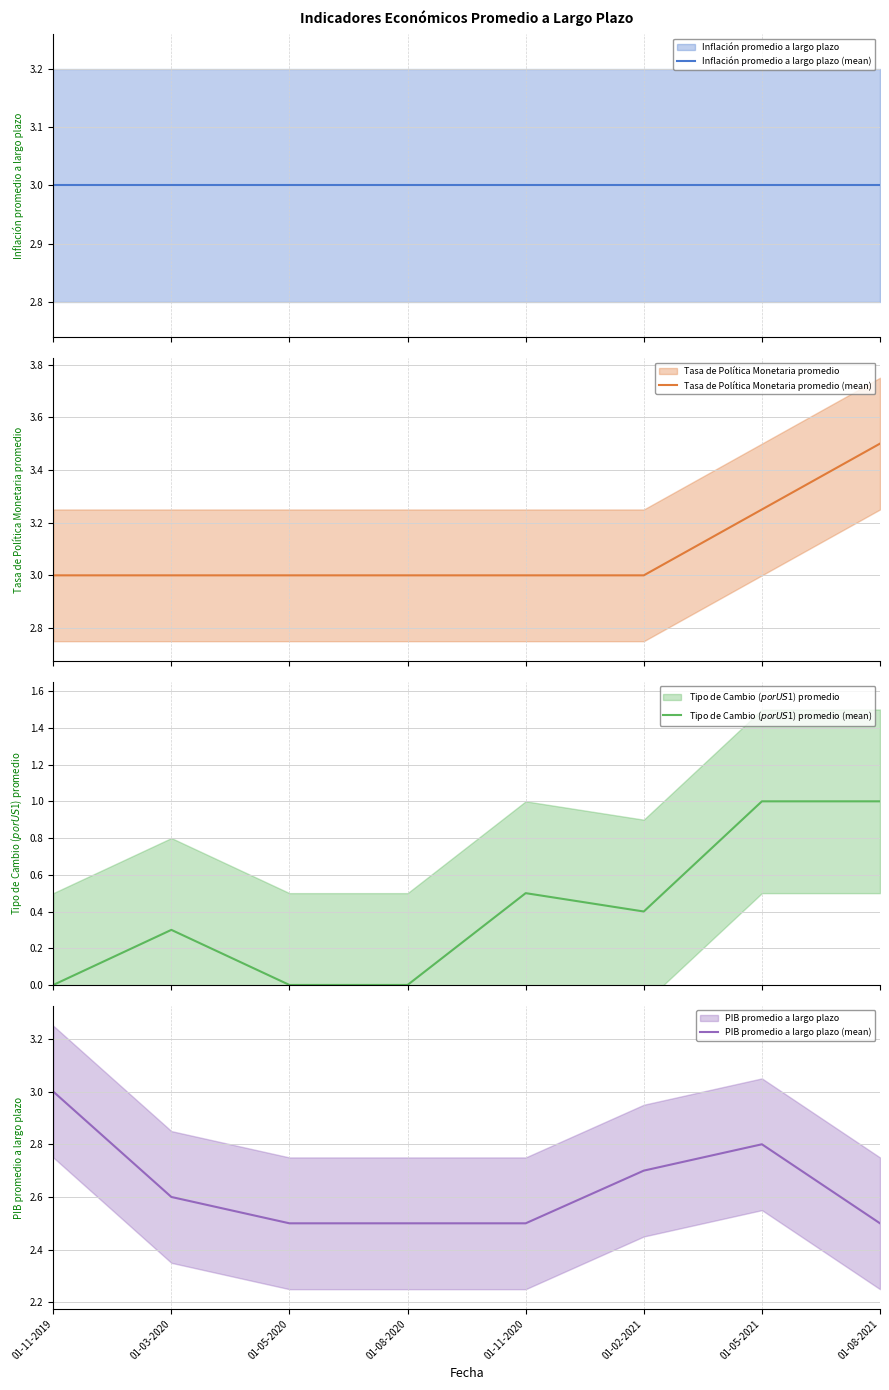

At how many categories does at least one series exceed 1?

8